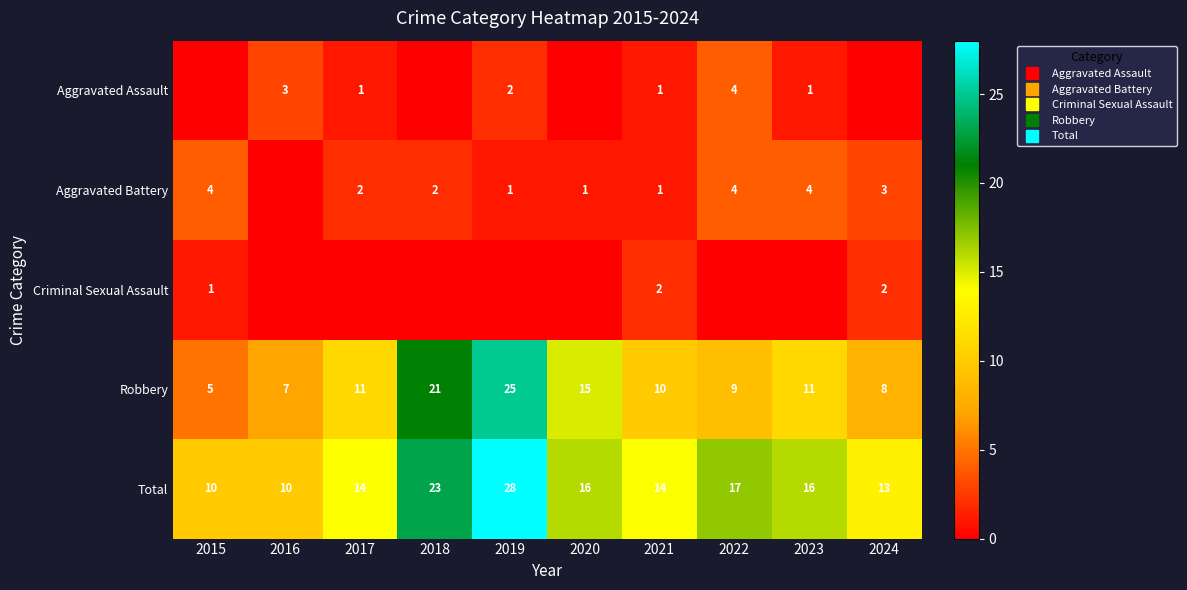

What is the difference between the Robbery values at 2021 and 2019?

15